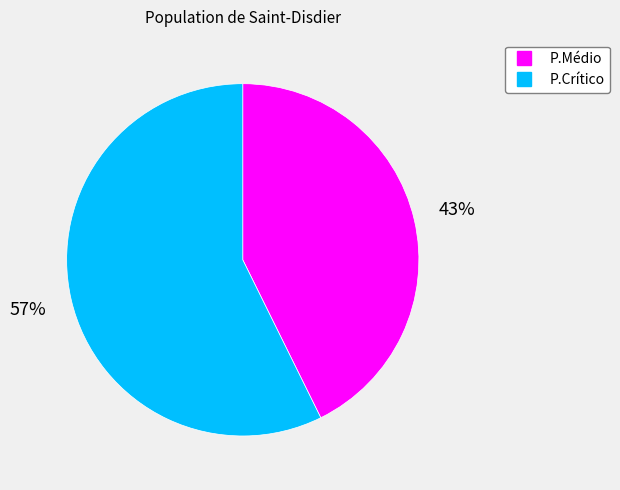

How many segments does this pie chart have?

2